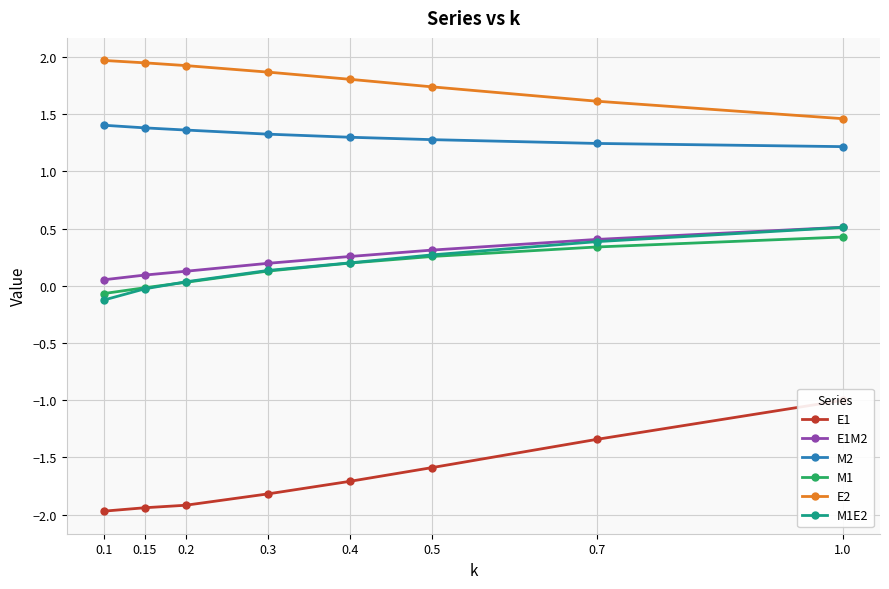

Which category has the lowest value across all series?

0.1